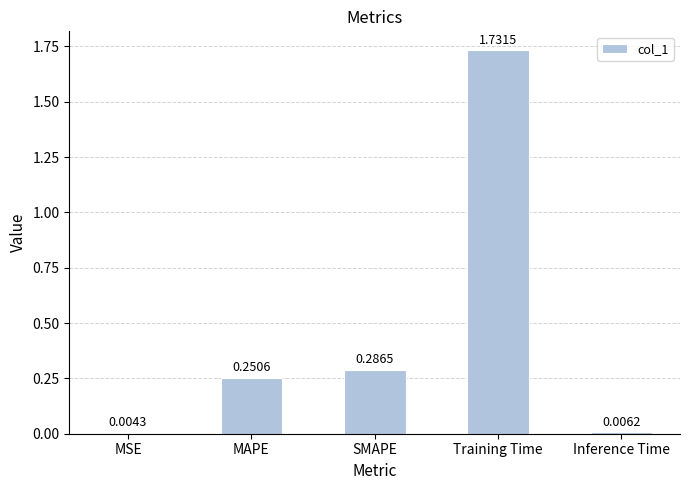

What is the difference between the values at MAPE and MSE?

0.2